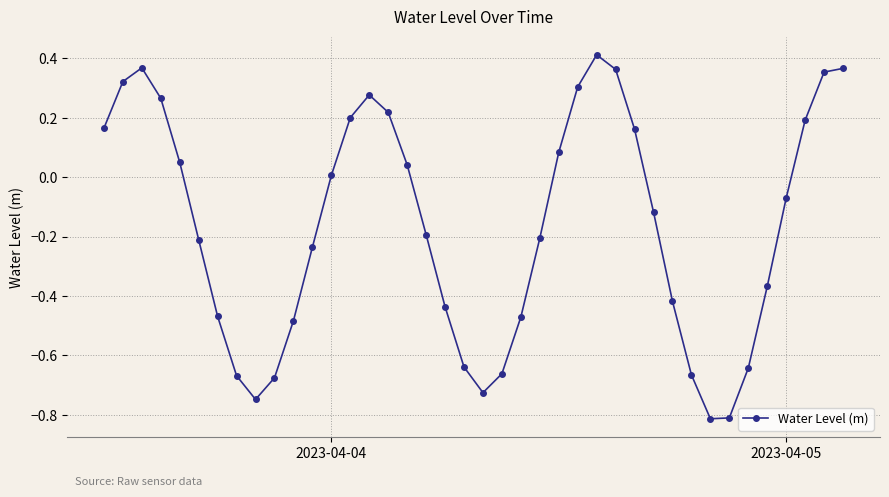

What is the difference between the second highest and minimum values?

1.2